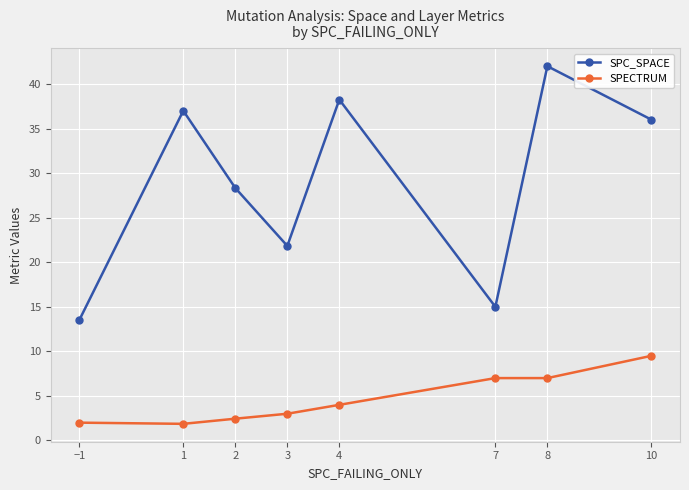

At which category is the sum across all series the highest?

8